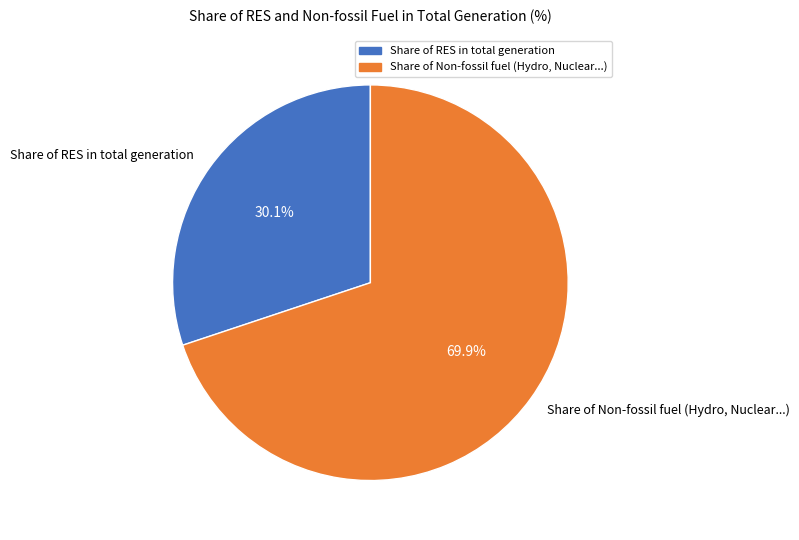

Which slice is the smallest?

Share of RES in total generation